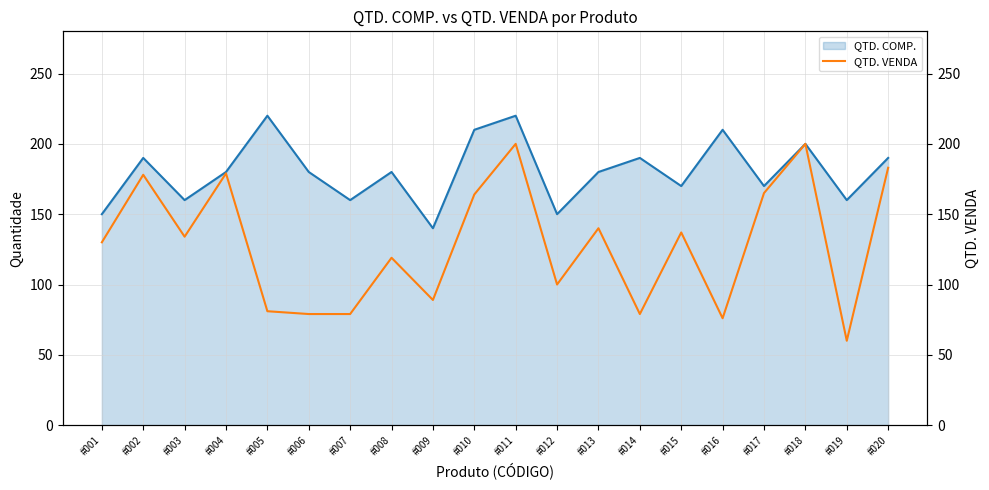

Which label corresponds to the largest value in the chart?

#011